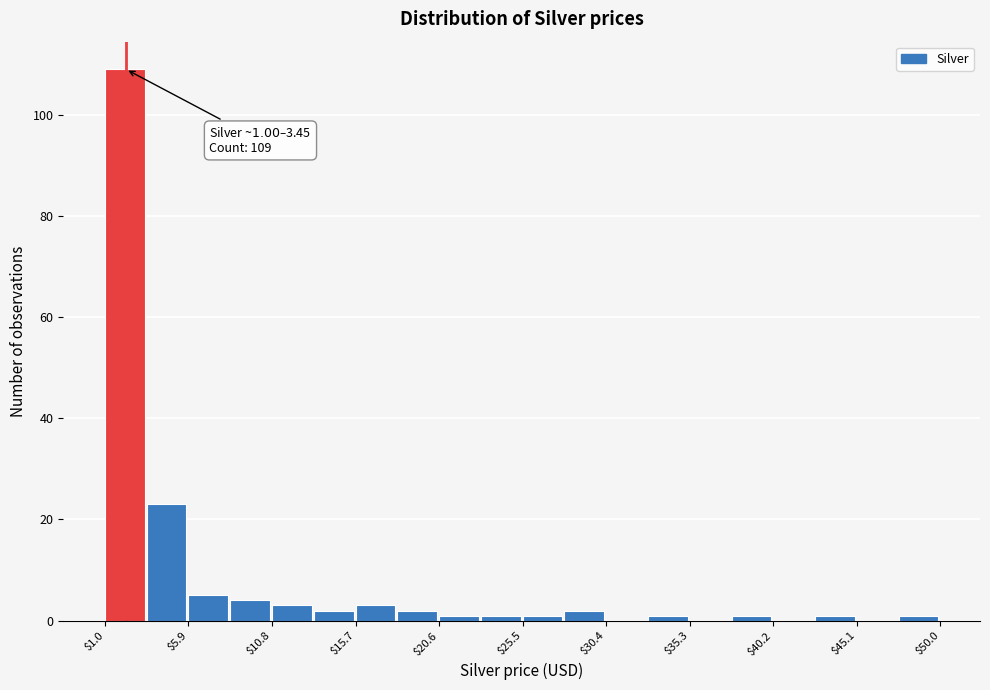

Over which range of the x-axis is the bar tallest?

1.00 to 3.45